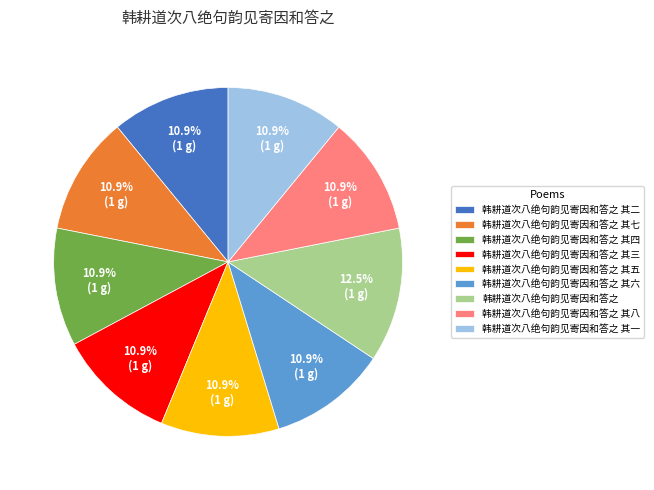

Is it true that 韩耕道次八绝句韵见寄因和答之 其一 is 11% of the pie?

True